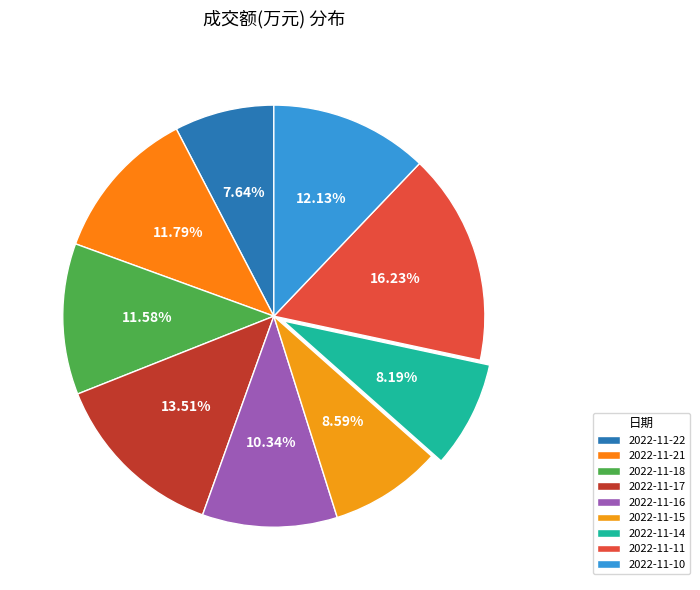

Is 2022-11-10 the majority of the pie?

No